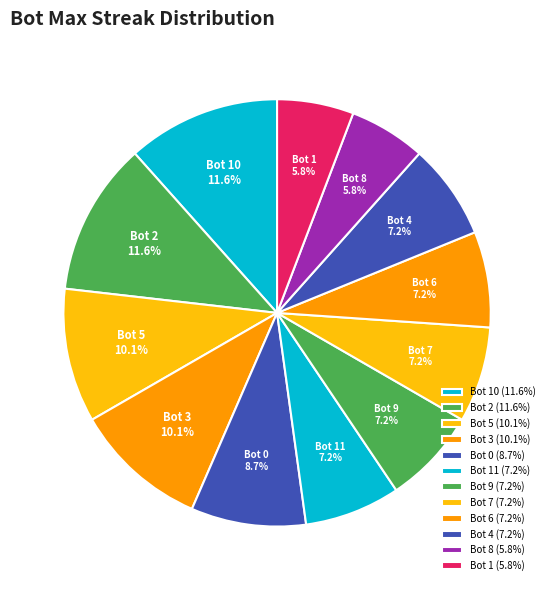

What is the ratio of the value at Bot 1 to the value at Bot 6?

0.8